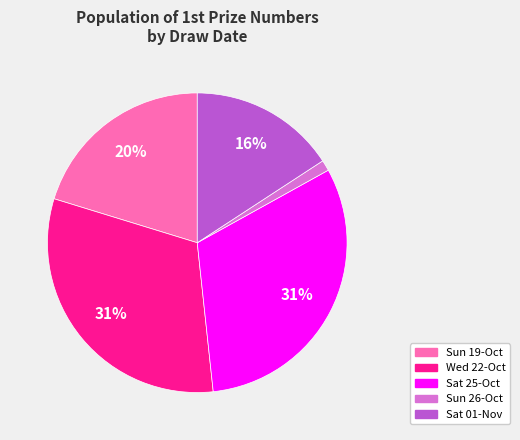

To the nearest percent, what is the difference between the largest and smallest slice percentages?

30%